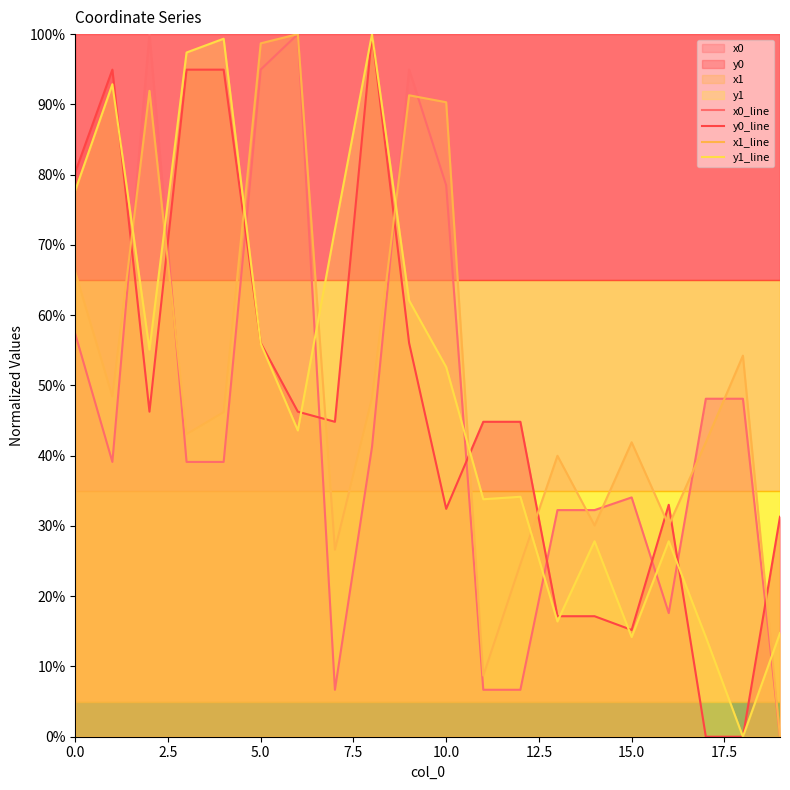

Is the value of x1_line at 13 greater than the value of y1_line at 12?

Yes